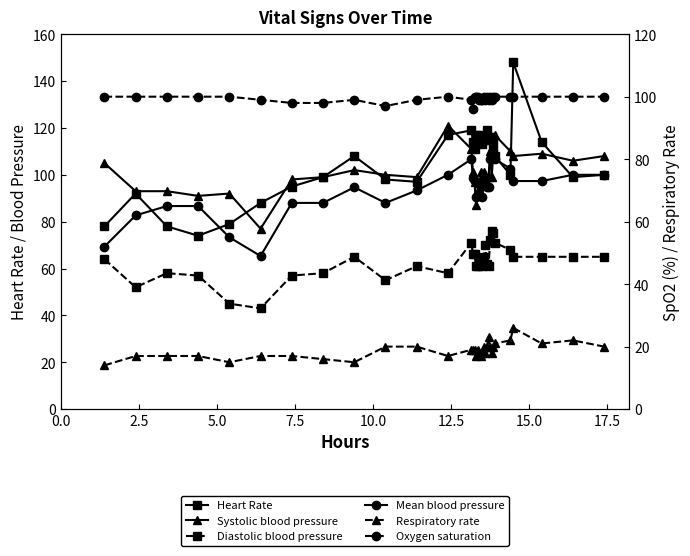

What is the smallest value displayed?

14